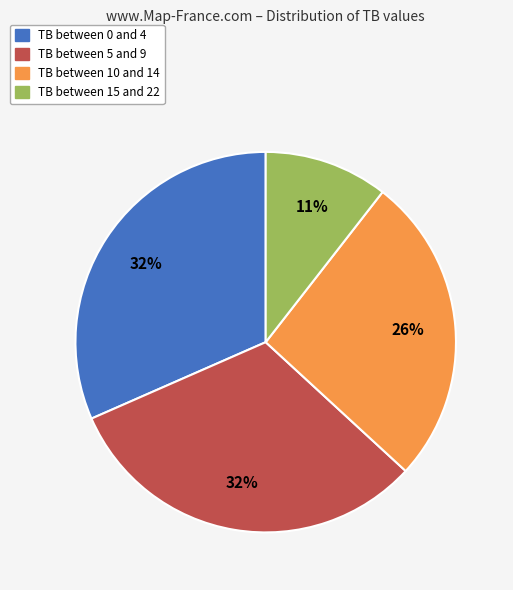

To the nearest percent, what is the difference between the largest and smallest slice percentages?

21%